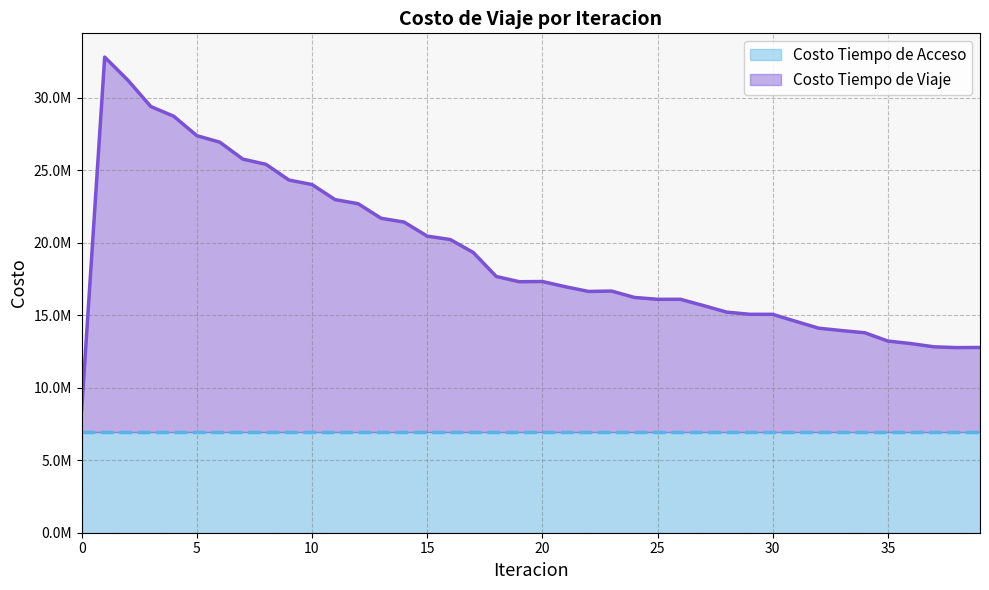

What is the change in value from 6 to 35?

-13710923.2